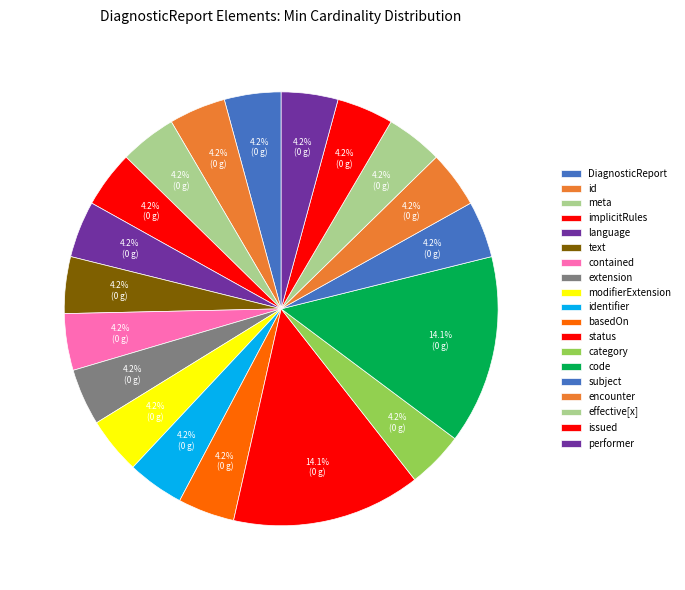

Count the number of slices in the pie.

19